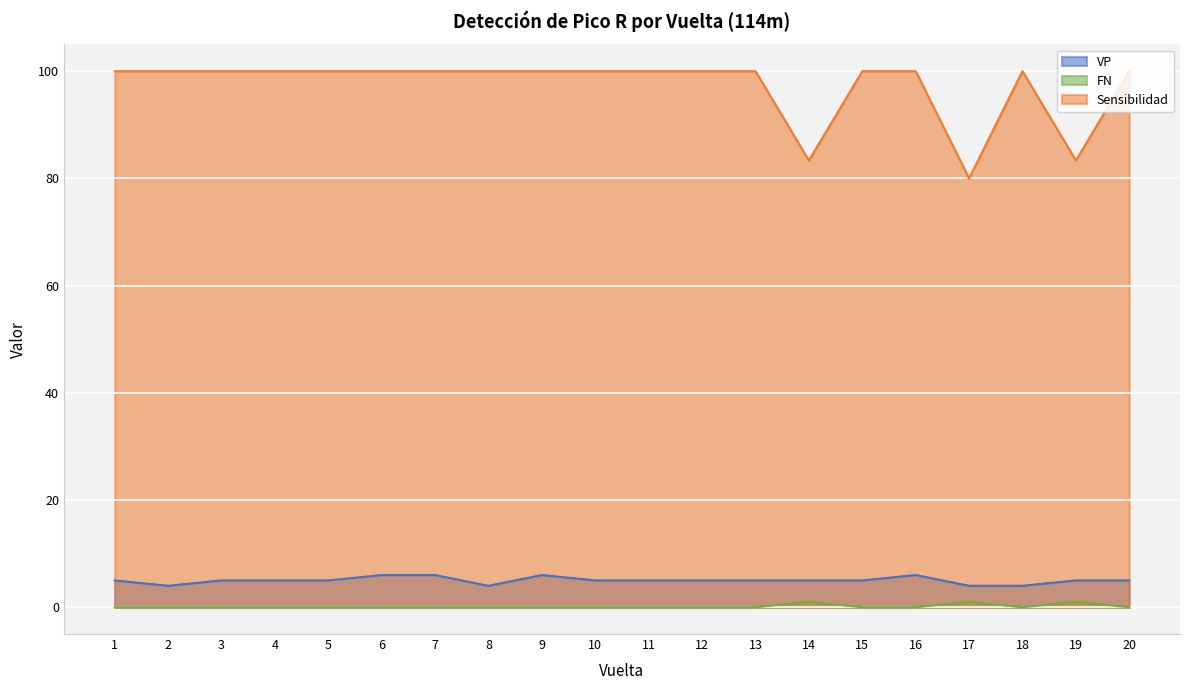

The VP series shows 6.0 at 9. True or false?

True